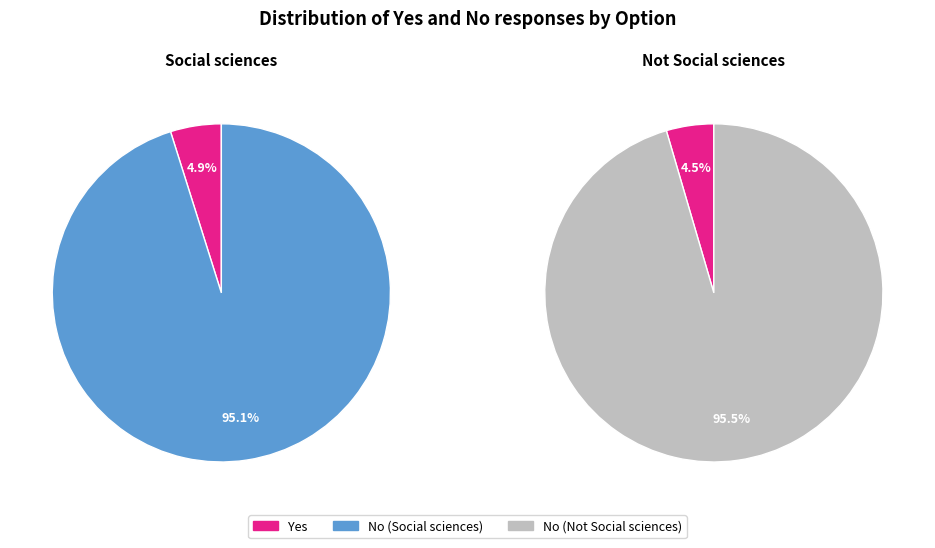

Which has a higher value, Social sciences or Not Social sciences?

Not Social sciences